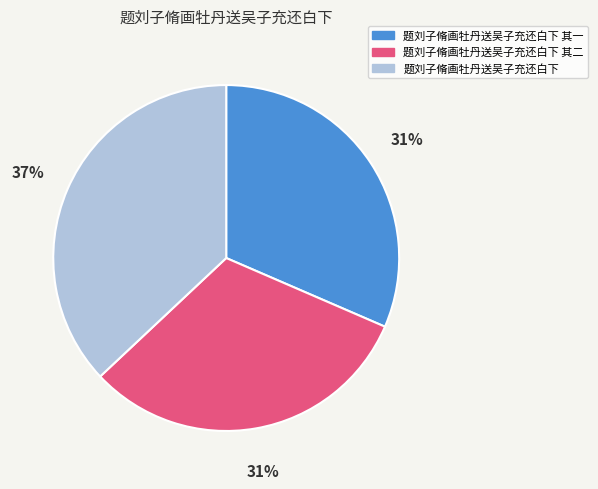

What is the ratio of the value at 题刘子脩画牡丹送吴子充还白下 其一 to the value at 题刘子脩画牡丹送吴子充还白下 其二?

1.0